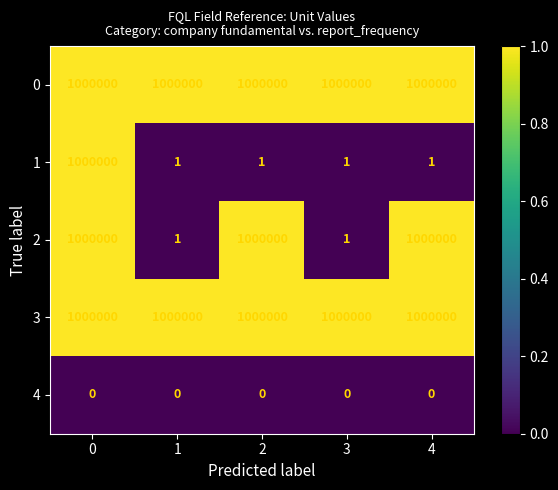

Read the 1 value at 0, to the nearest 100.

1000000